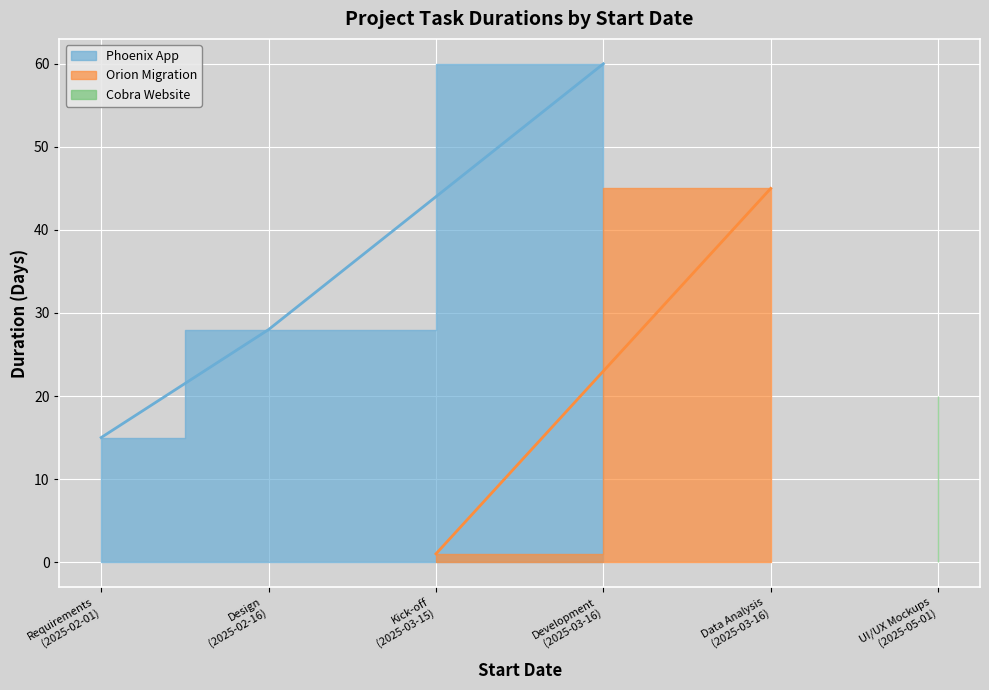

What is the difference between the values at 2025-05-01 and 2025-03-16?

25